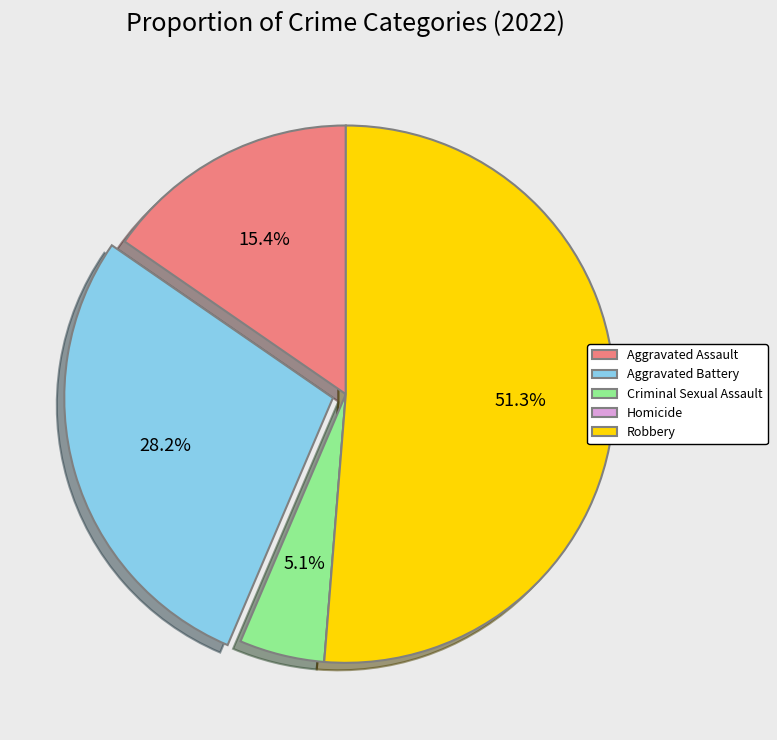

Is it true that Aggravated Assault is 1% of the pie?

False